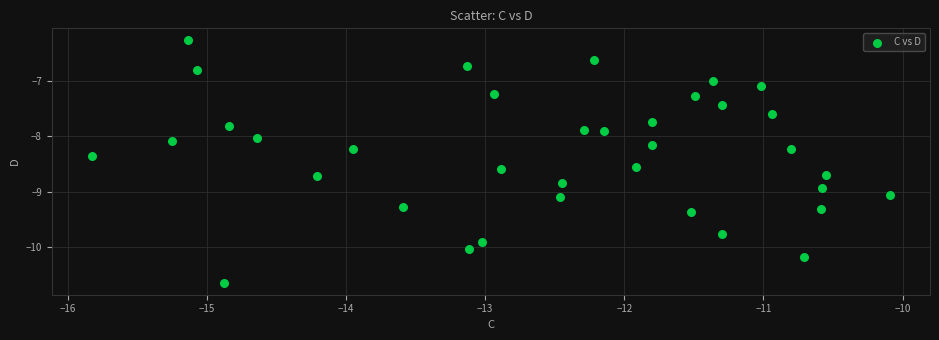

What is the range of X values (max minus min)?

5.7